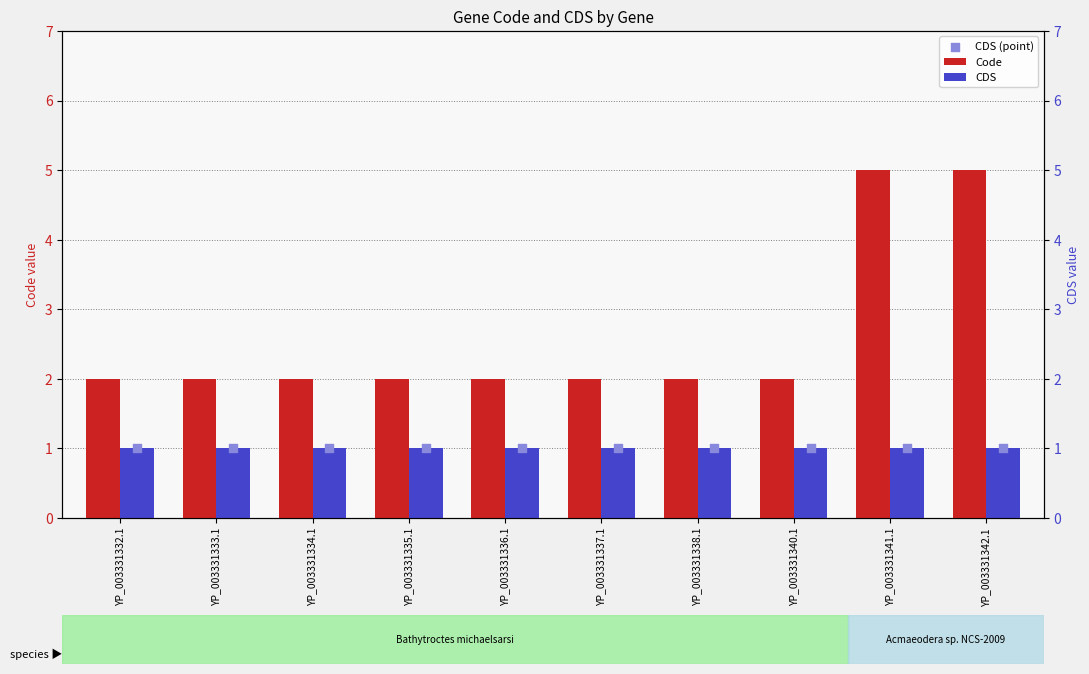

Which series has the largest total across all categories?

Code